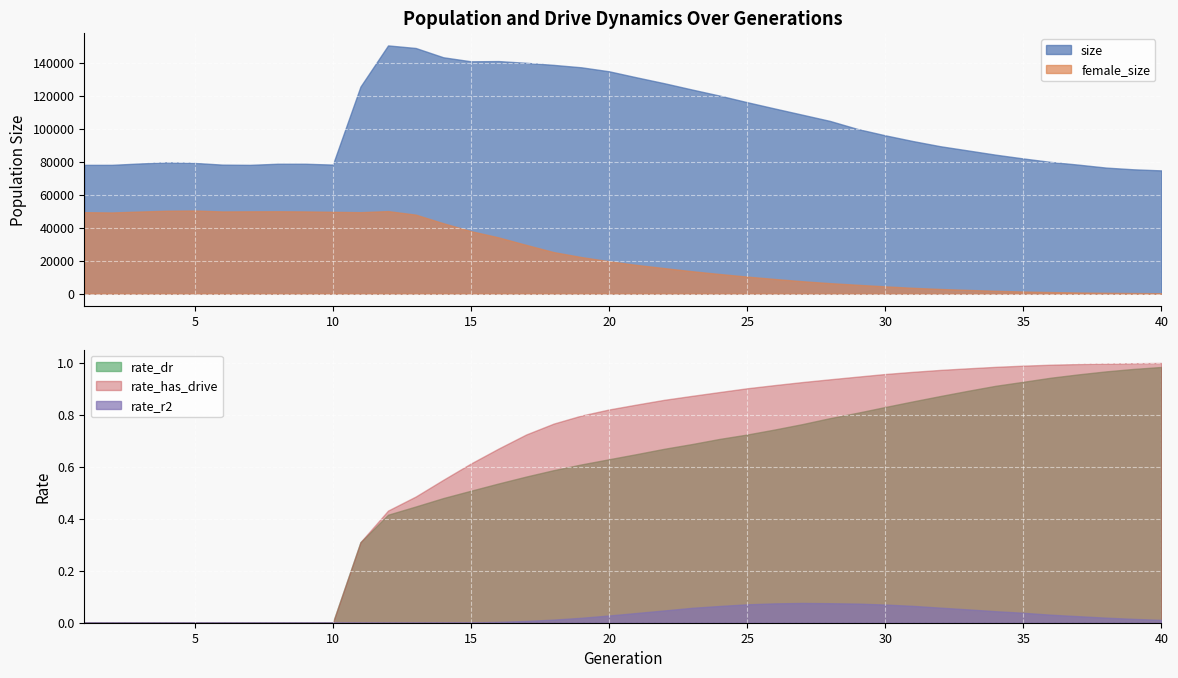

What is the maximum value for size?

150767